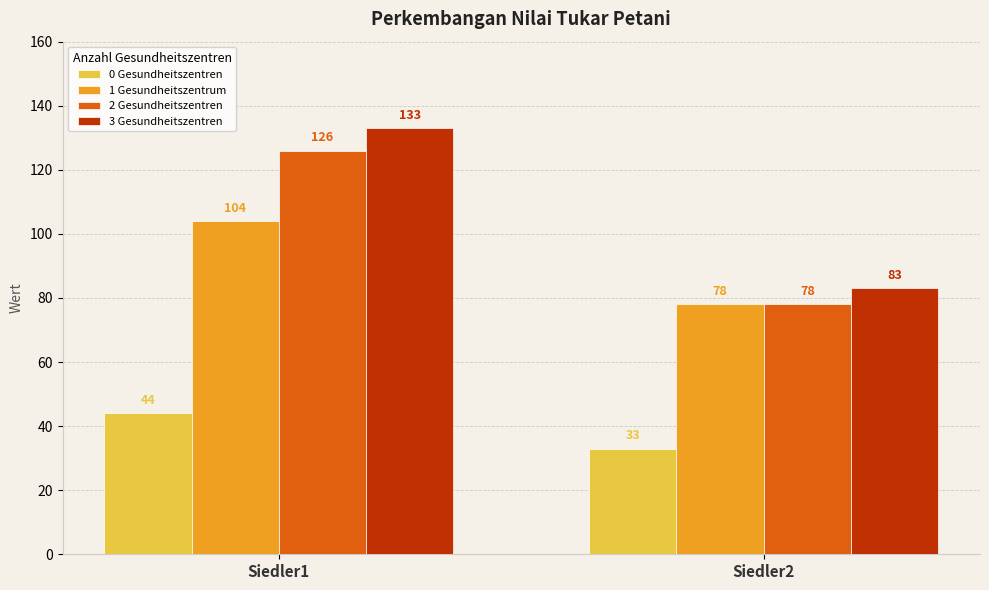

What is the average value of the 1 Gesundheitszentrum series?

91